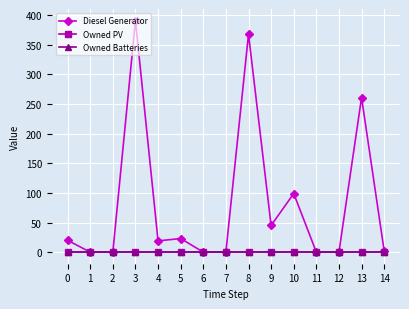

Reading left to right, transcribe all the data shown in this chart.

Diesel Generator: 20	0	0	391	19	23	0	0	368	45	99	0	0	261	2
Owned PV: 0	0	0	0	0	0	0	0	0	0	0	0	0	0	0
Owned Batteries: 0	0	0	0	0	0	0	0	0	0	0	0	0	0	0